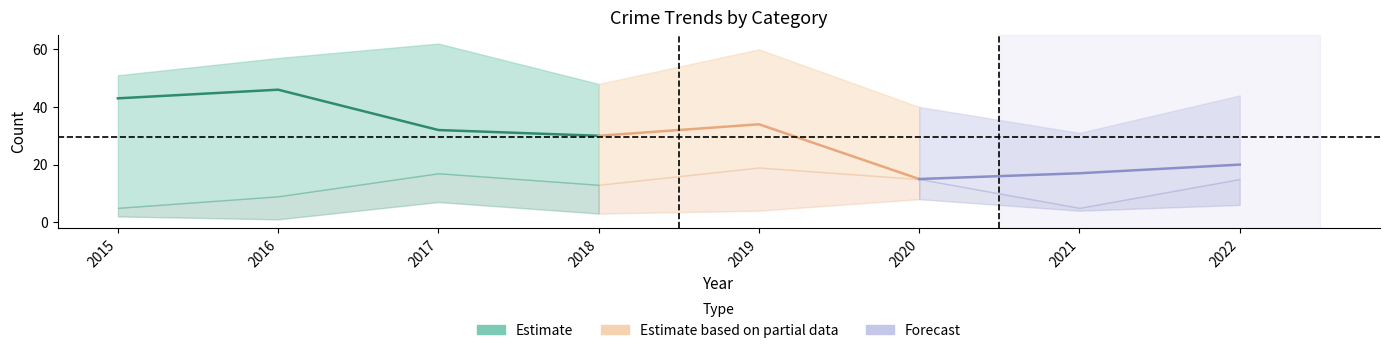

Rank the categories by Theft value from lowest to highest.

2020, 2021, 2022, 2018, 2017, 2019, 2015, 2016